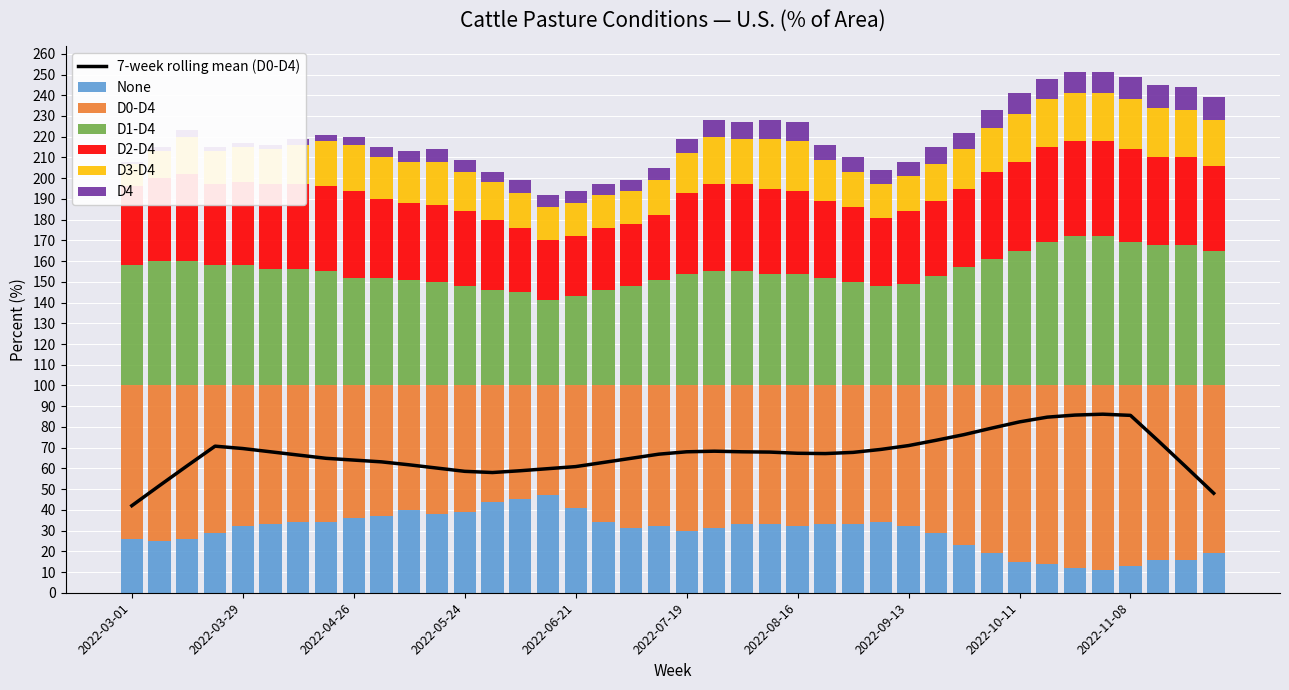

What is the difference between the maximum and minimum values in the D1-D4 series?

31